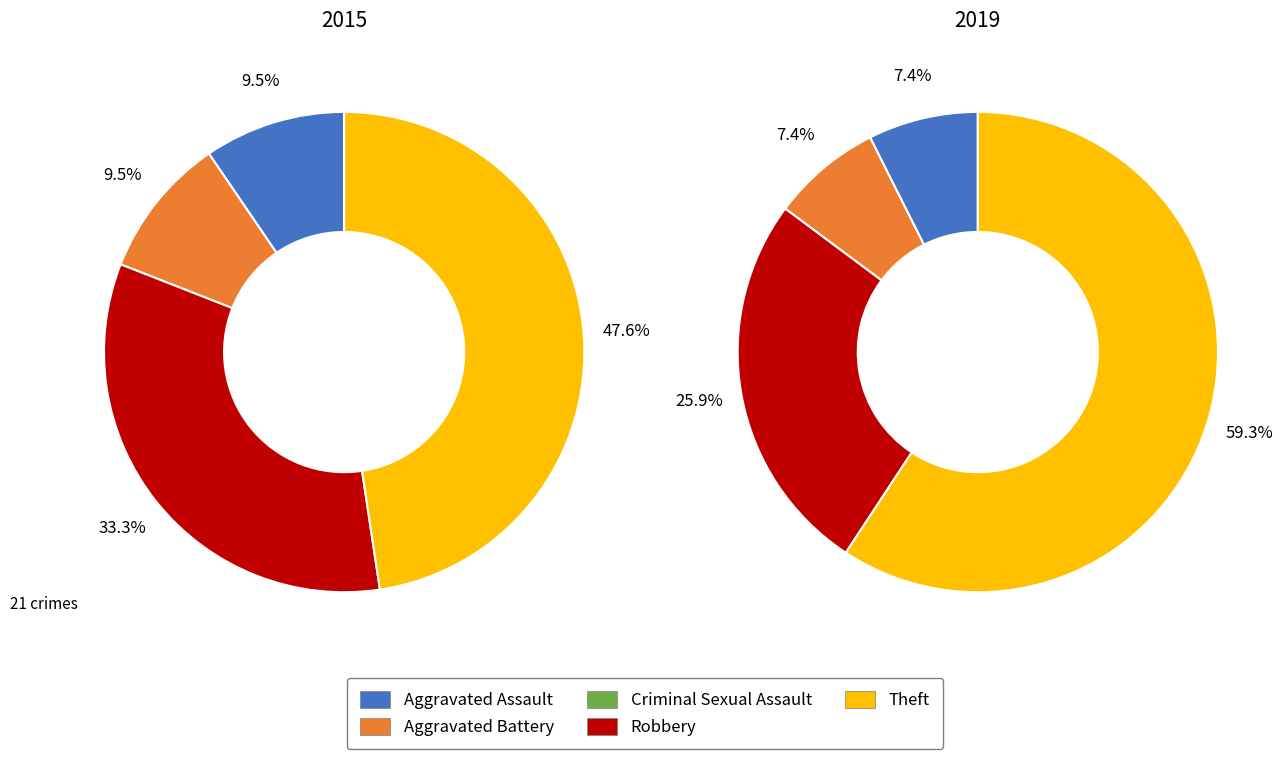

What is the largest slice in the pie chart?

Theft